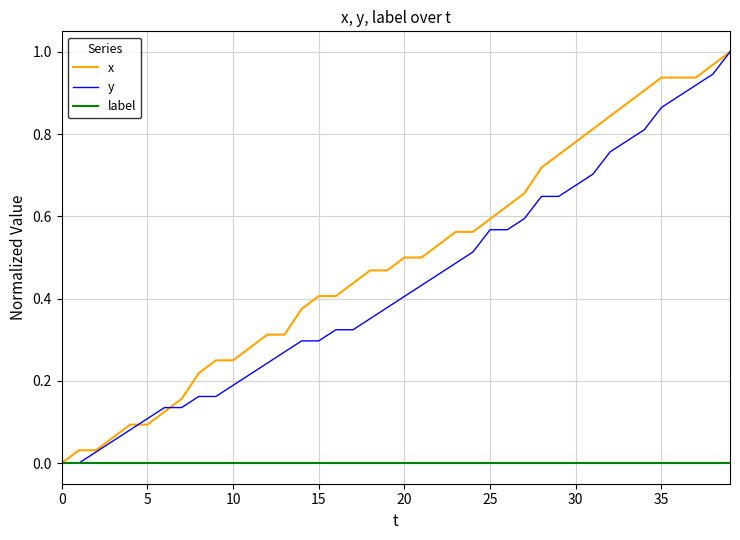

Which series has the widest spread of values?

y